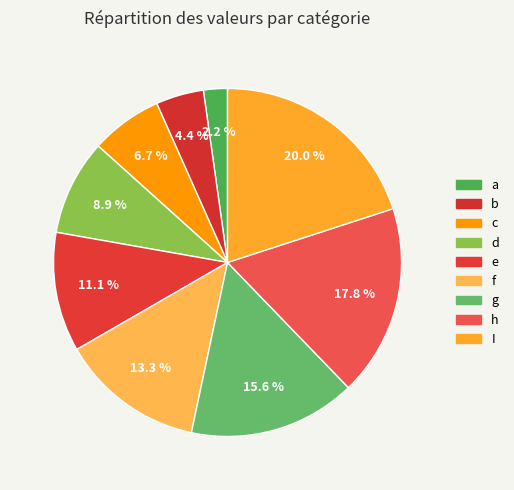

How many slices are in this pie chart?

9